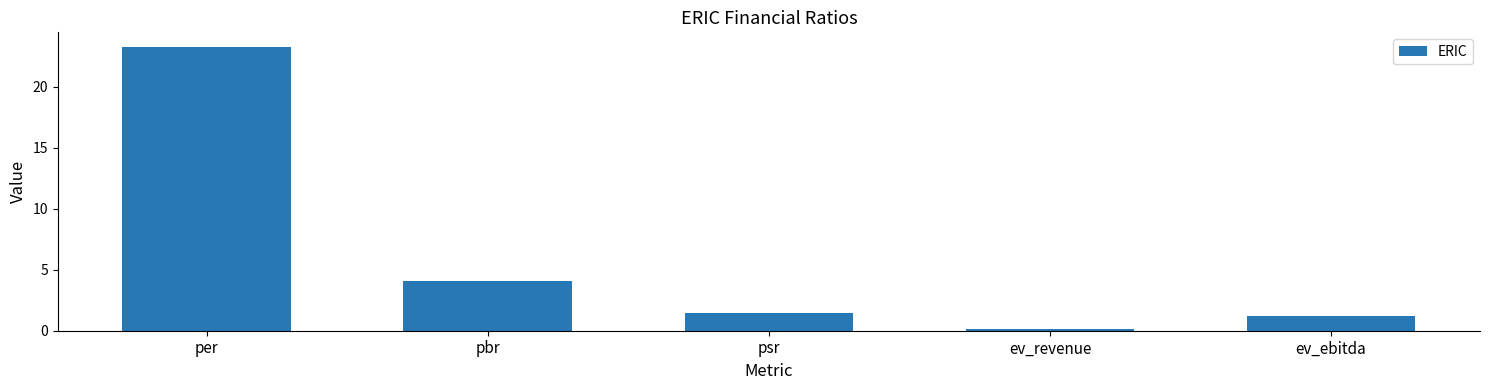

Reading left to right, transcribe all the data shown in this chart.

23.3	4.1	1.5	0.2	1.2